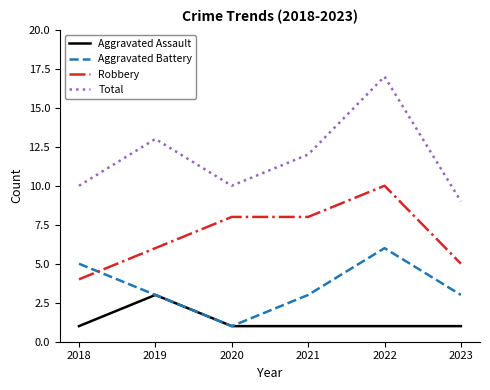

True or false: Aggravated Battery and Total intersect in this chart.

False